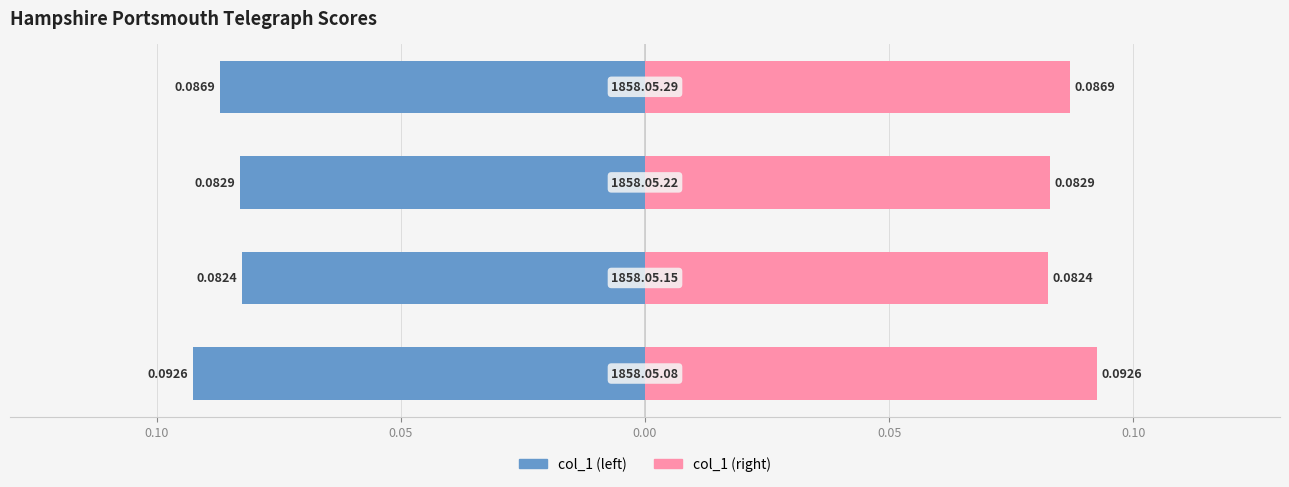

True or false: col_1 (left) has a value of -0.0 at 0.05.

False